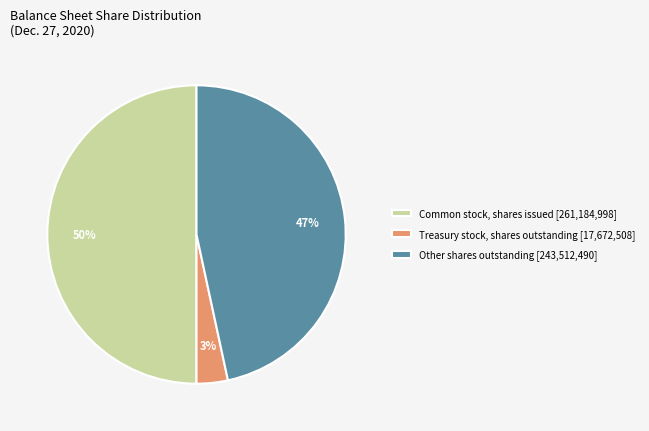

Which slice is the smallest?

Treasury stock, shares outstanding